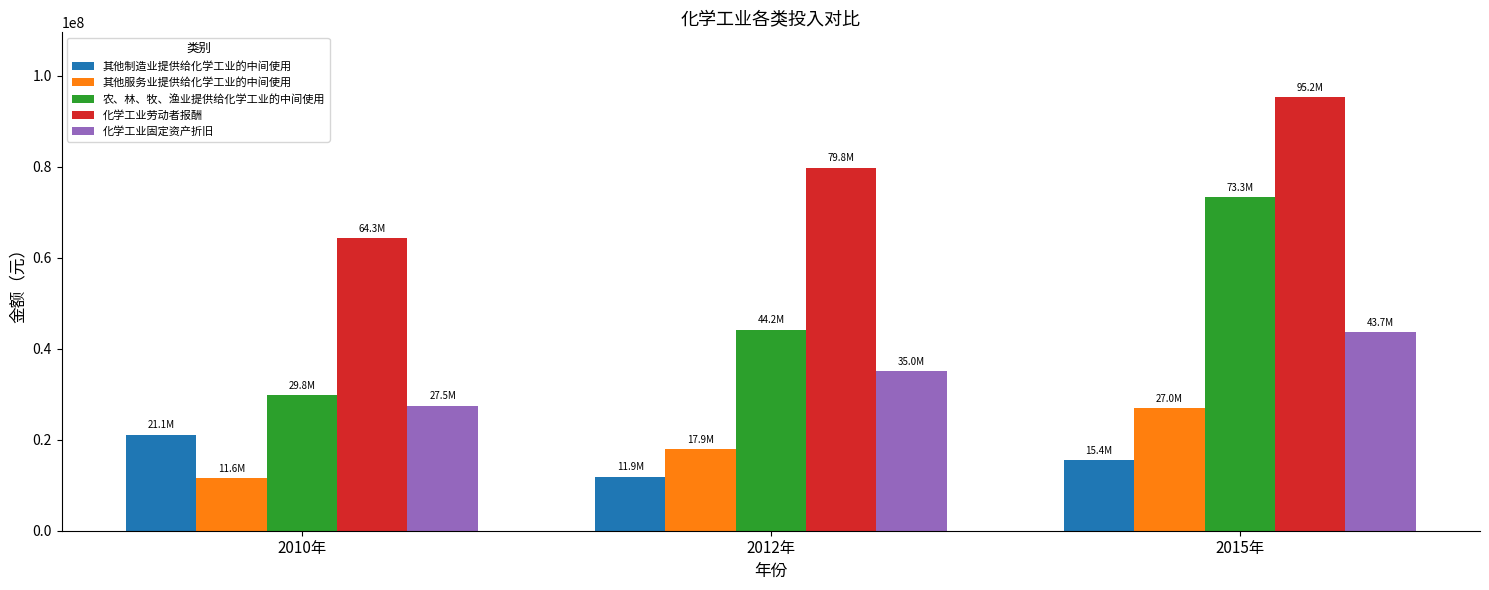

How many groups of bars are there?

3